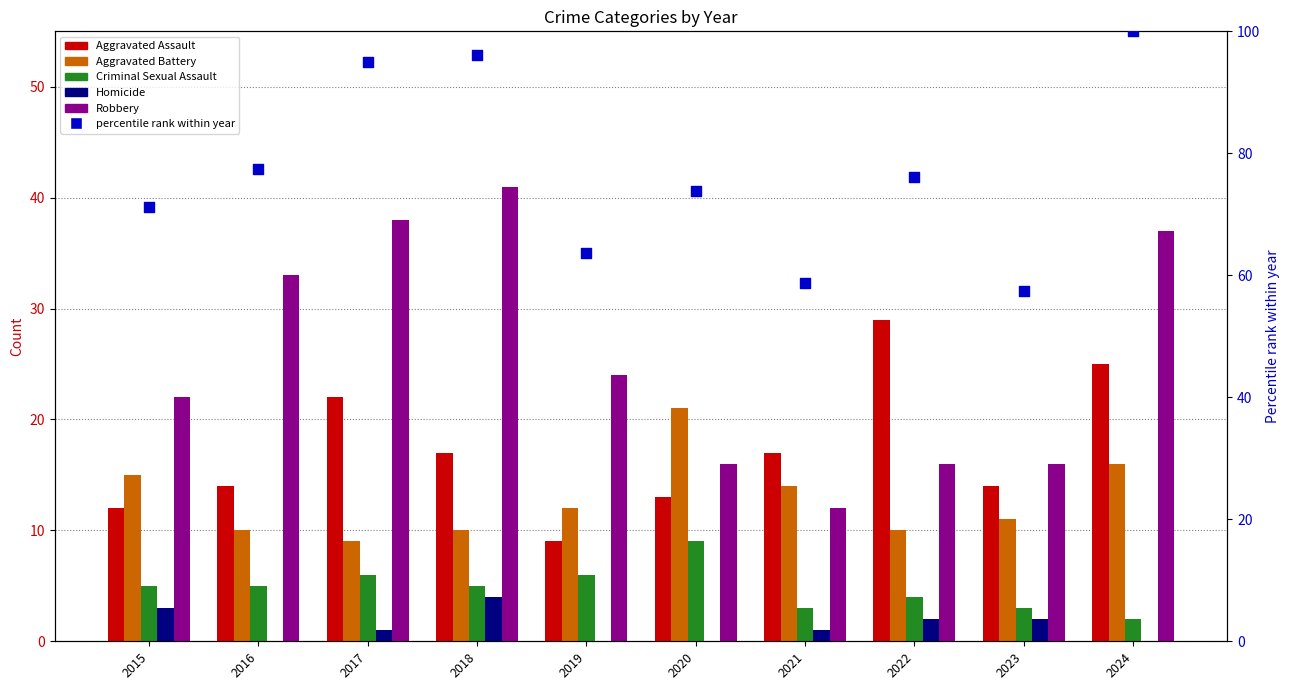

At which category is the sum across all series the highest?

2024